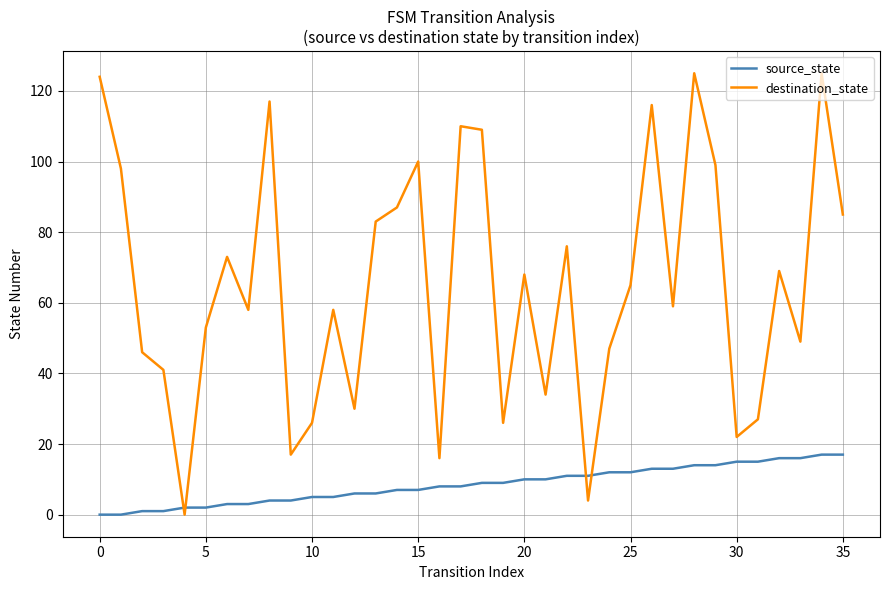

Which series has the largest total across all categories?

destination_state